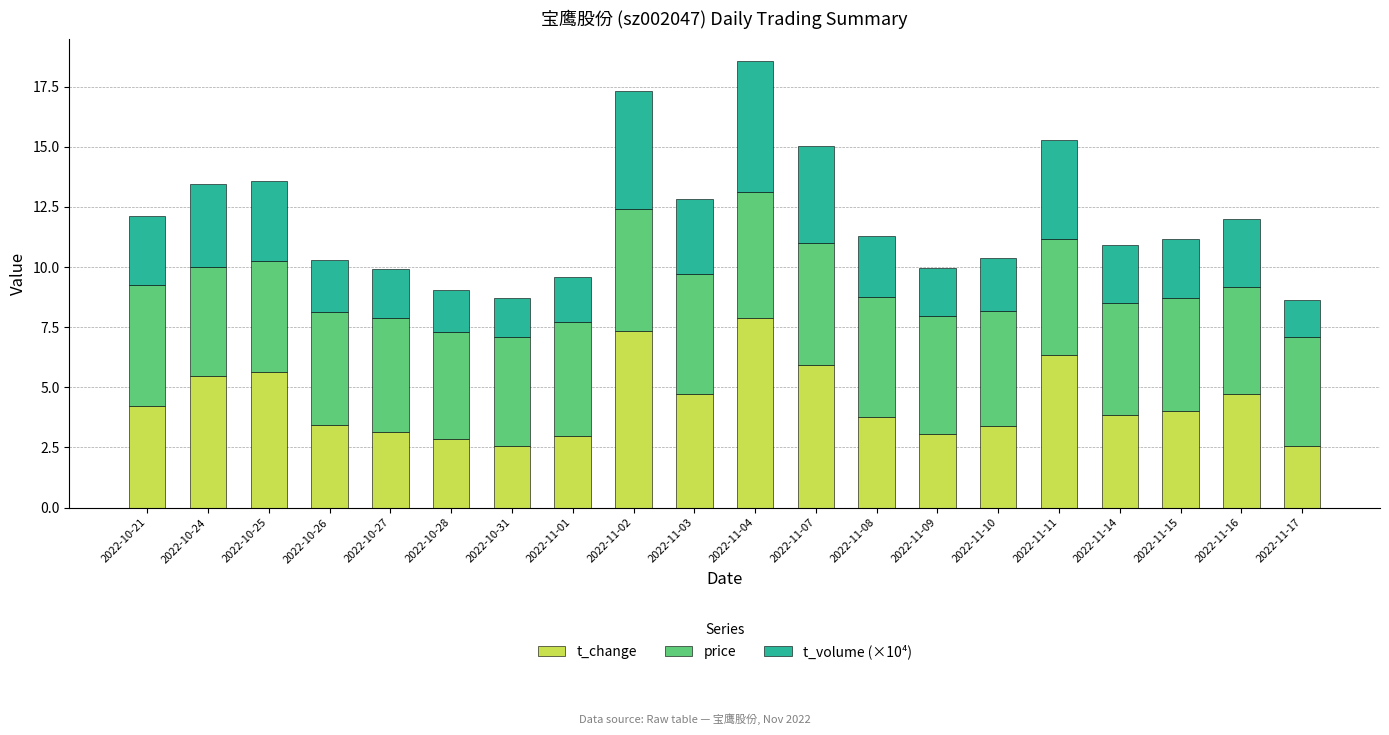

The value of t_change at 2022-10-27 is 3.2. True or false?

True